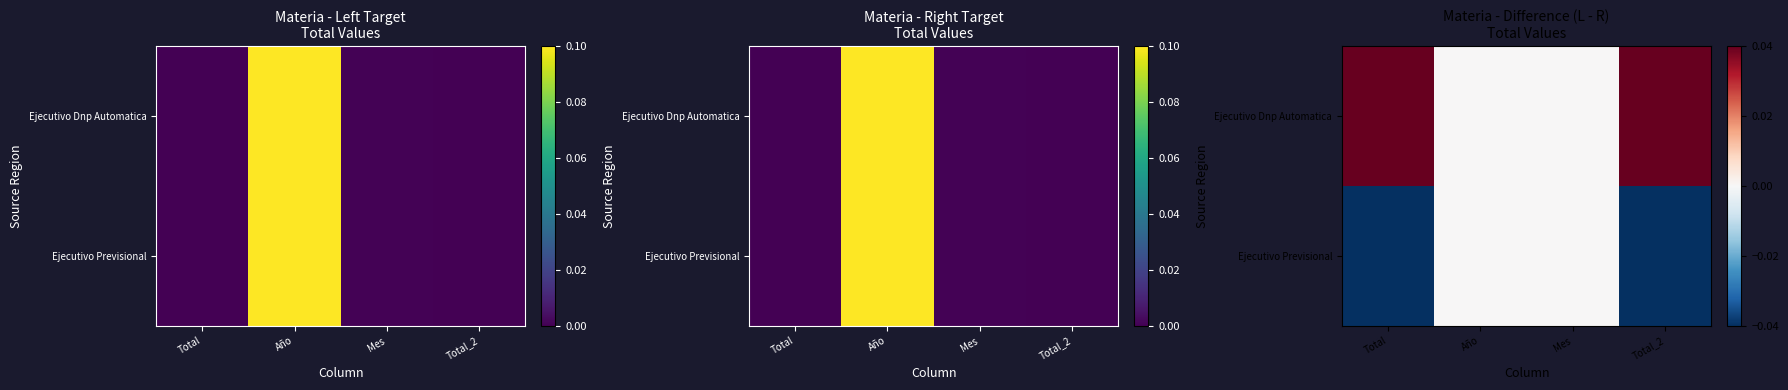

At how many categories does at least one series exceed 0?

2